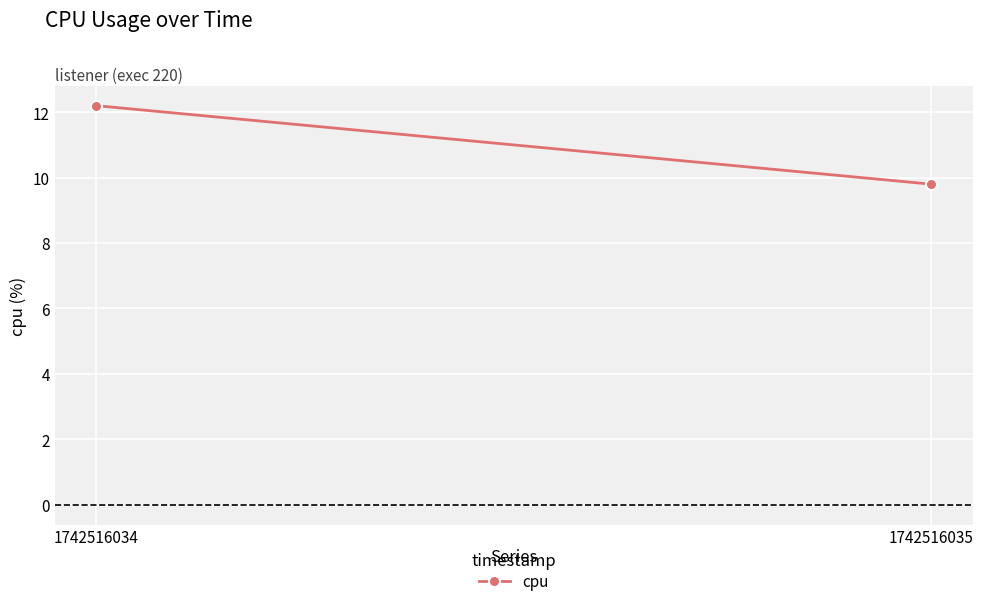

At which label is the value closest to 11?

1742516034